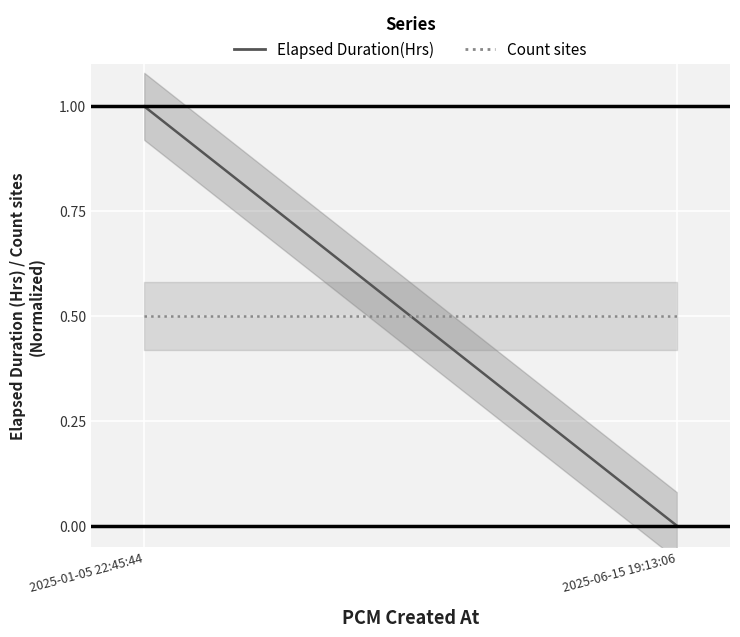

What are all the series names shown in the legend?

Elapsed Duration(Hrs), Count sites